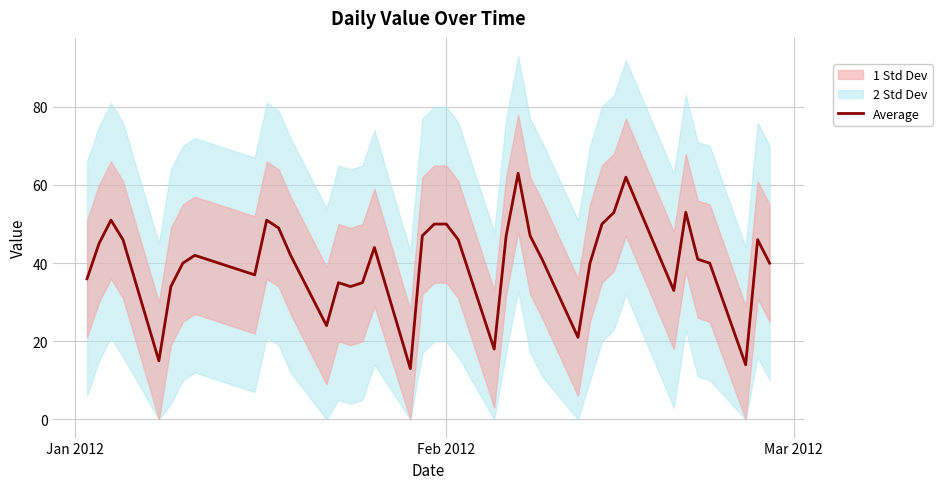

How many values exceed 42?

18